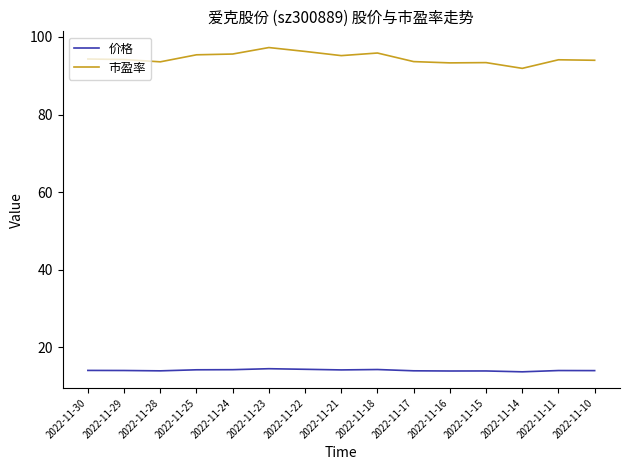

What value does the 价格 series have at 2022-11-23?

14.5